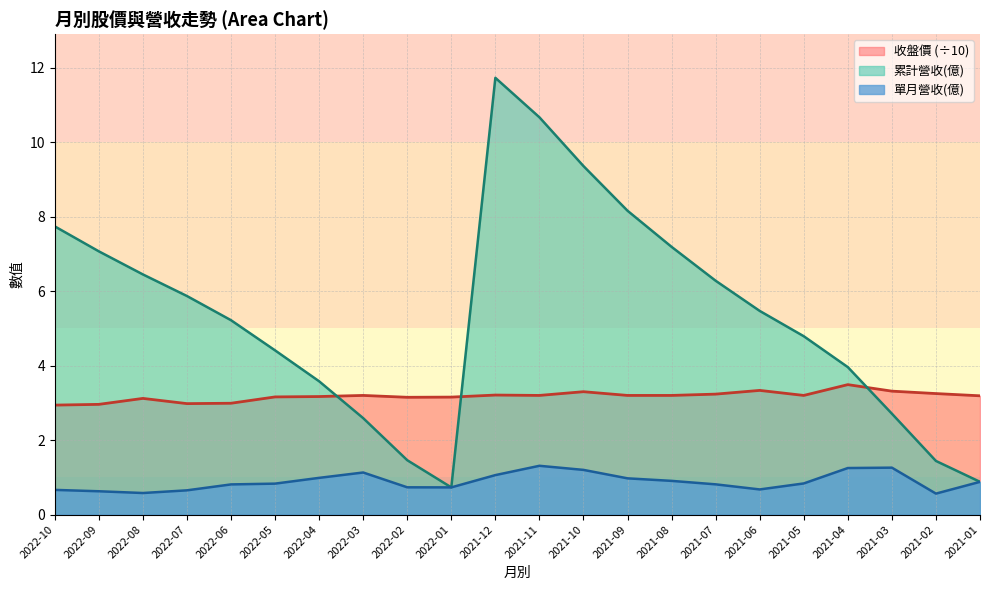

What are all the series names shown in the legend?

收盤價 (÷10), 累計營收(億), 單月營收(億)